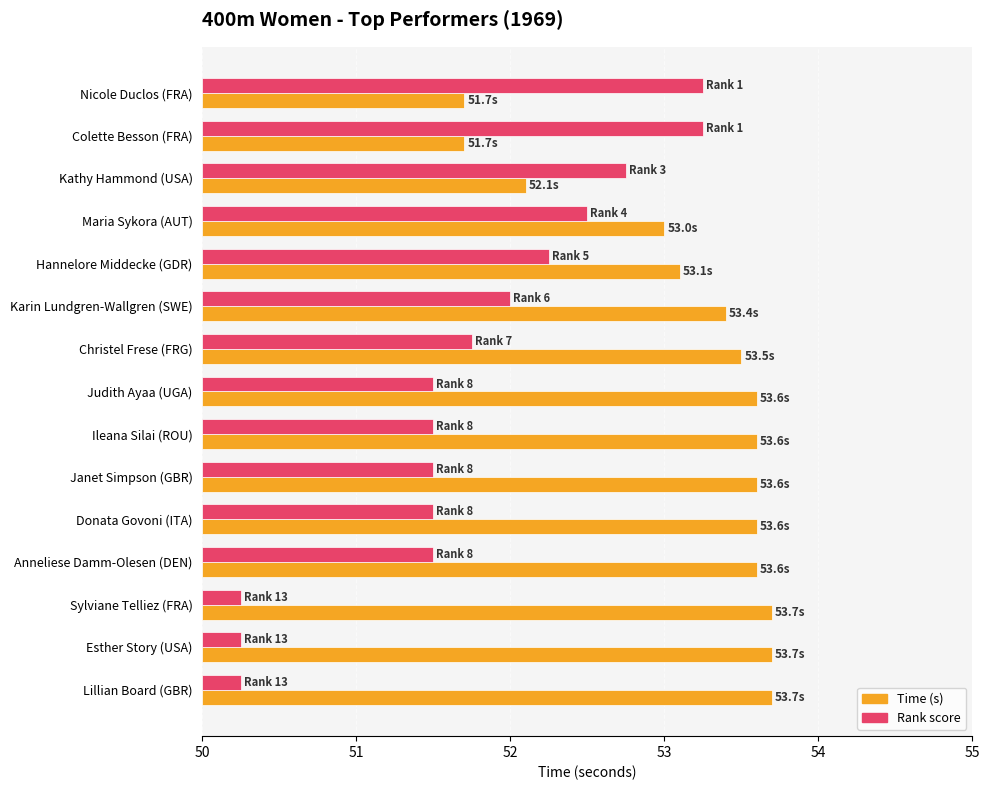

What is the average value of the Rank score series?

1.7